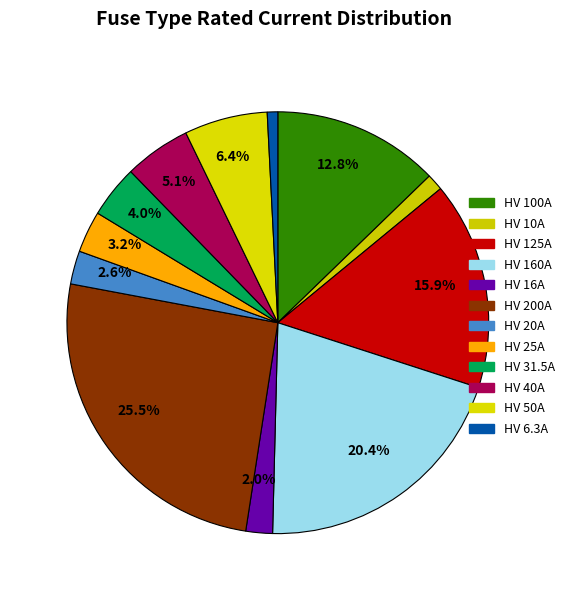

What percentage is NOT represented by HV 20A?

97.4%